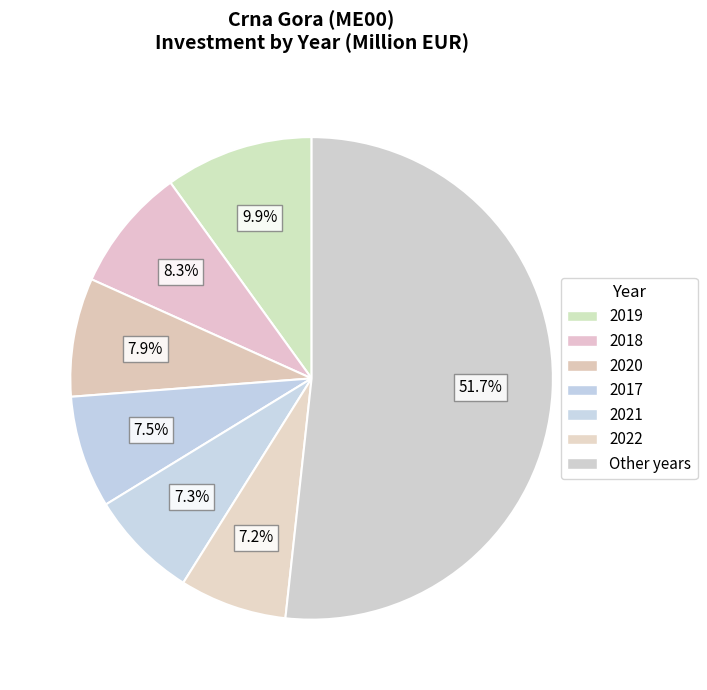

How many slices are in this pie chart?

7